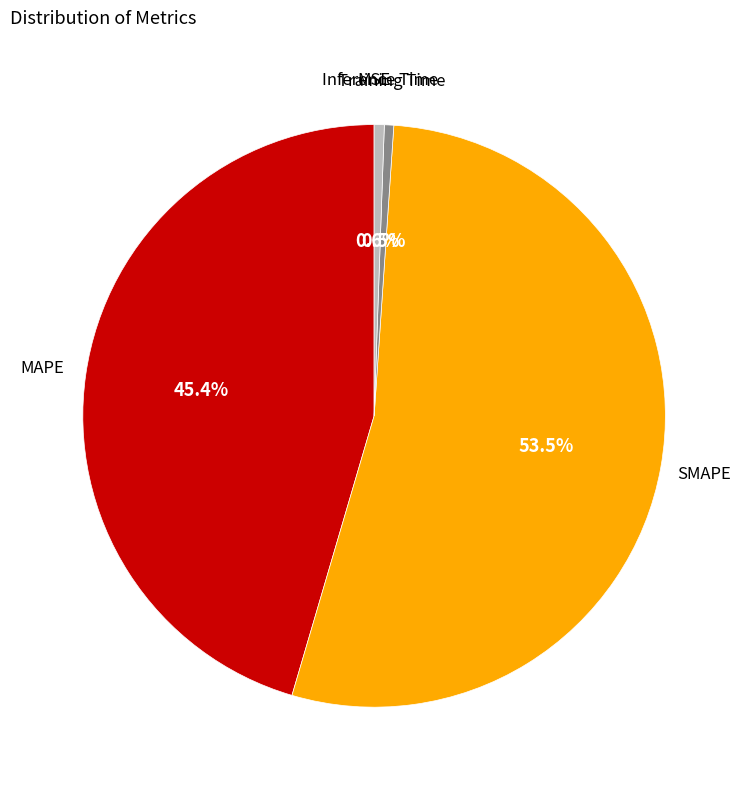

To the nearest percent, what is the combined percentage of MAPE and SMAPE?

99%